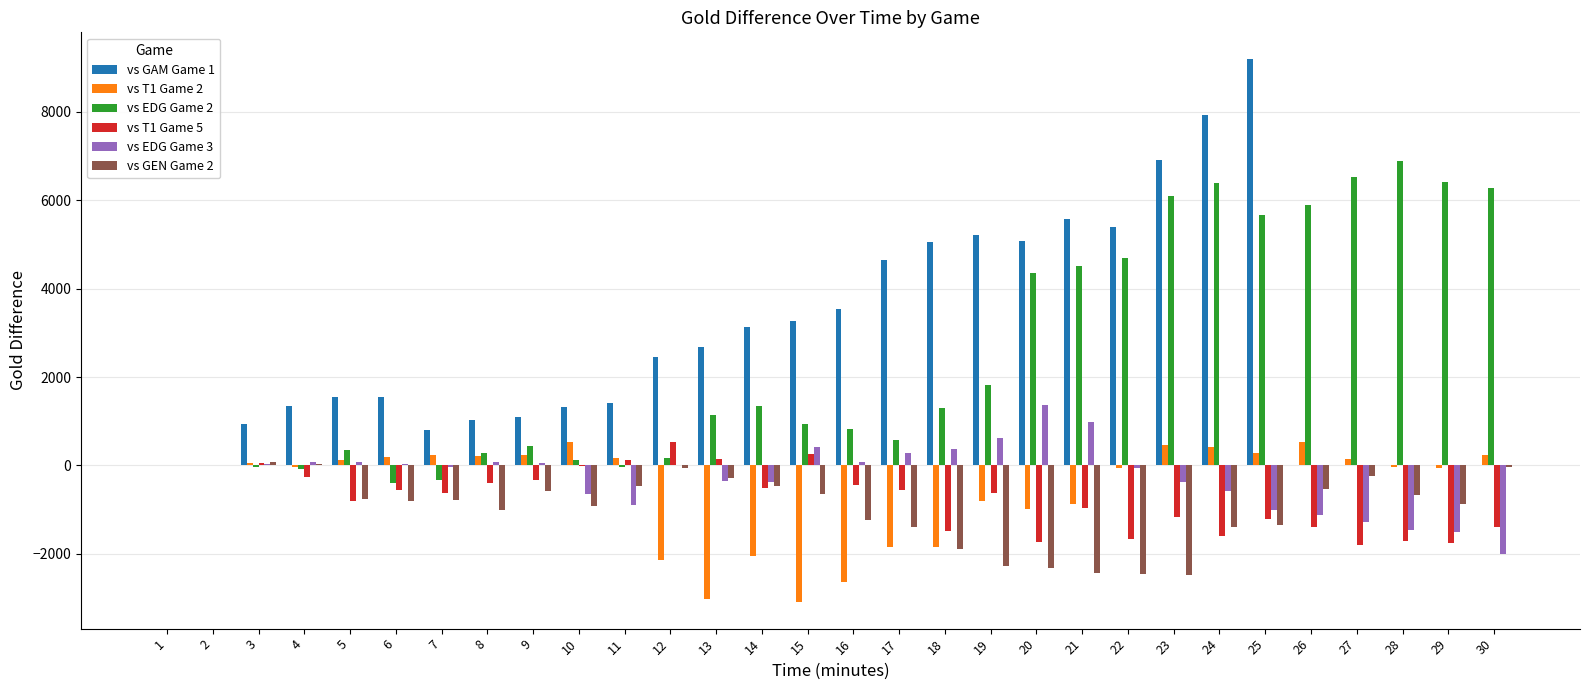

What is the greatest value displayed?

9186